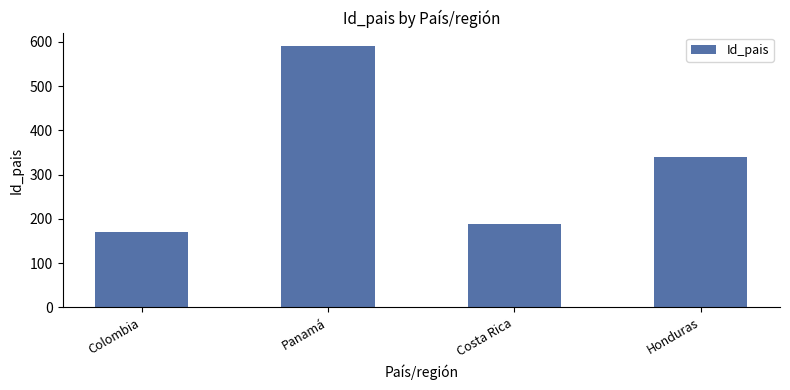

Which has a higher value, Colombia or Honduras?

Honduras